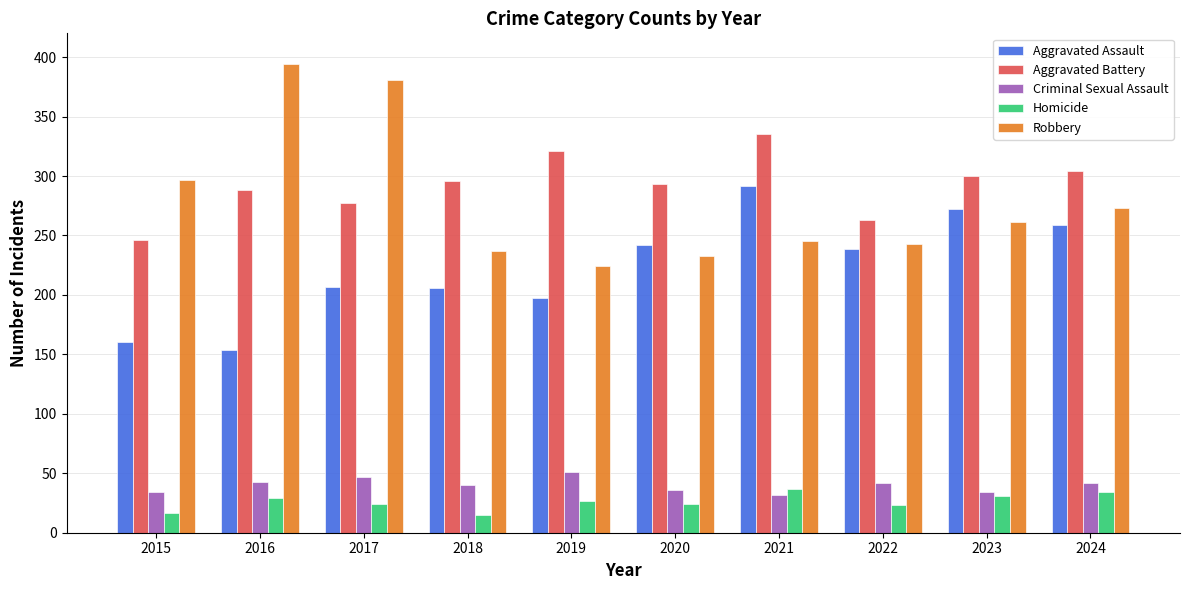

Which series has the largest total across all categories?

Aggravated Battery